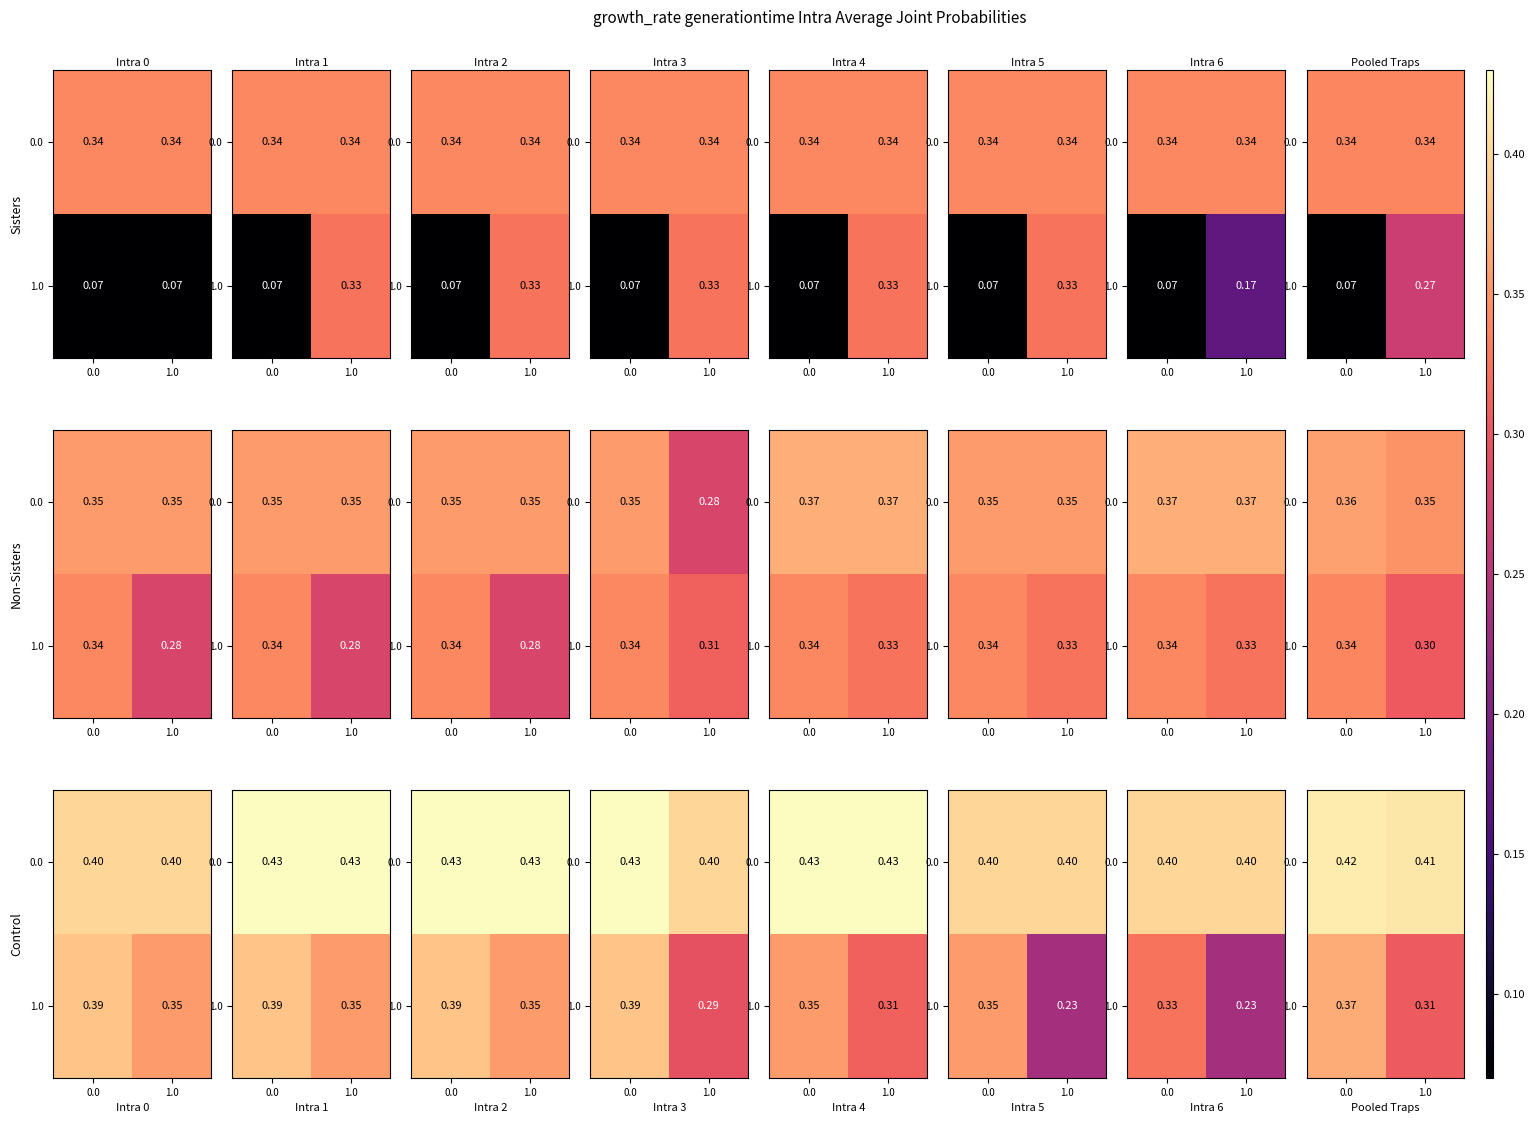

True or false: 1.0 has a value of 0.1 at 0.0.

False